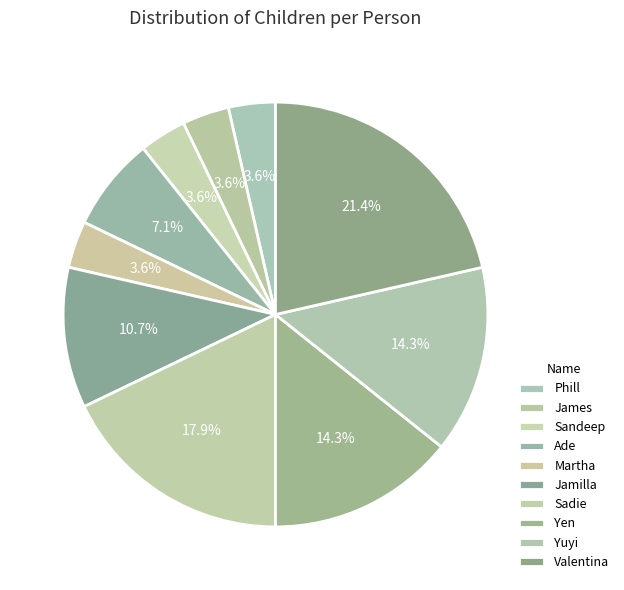

Which category has the smallest portion of the pie?

Phill